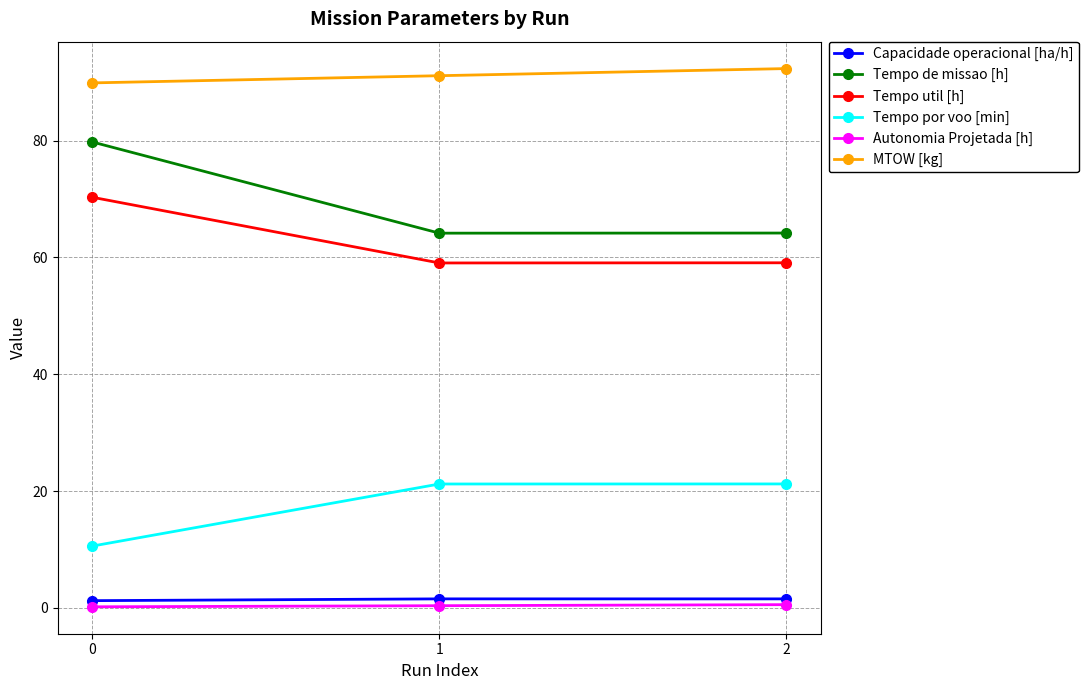

What is the difference between the highest and lowest values at 1?

90.7